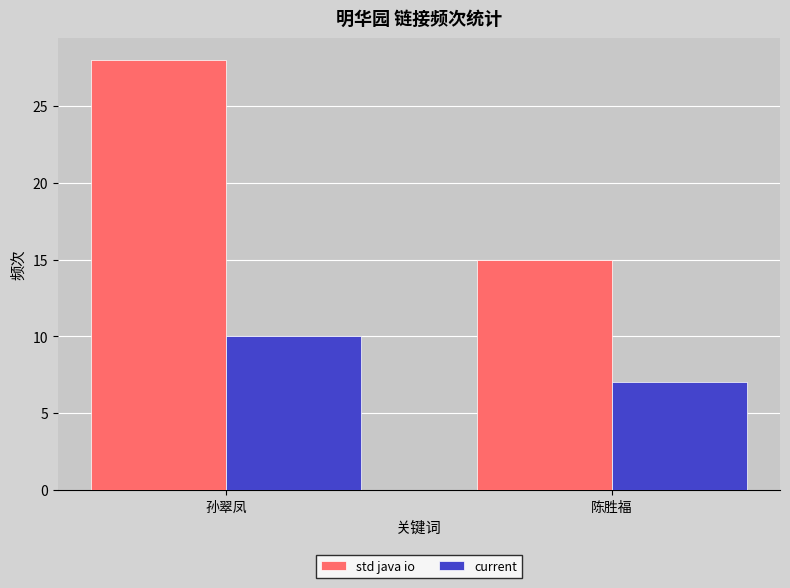

At how many categories does at least one series exceed 16?

1